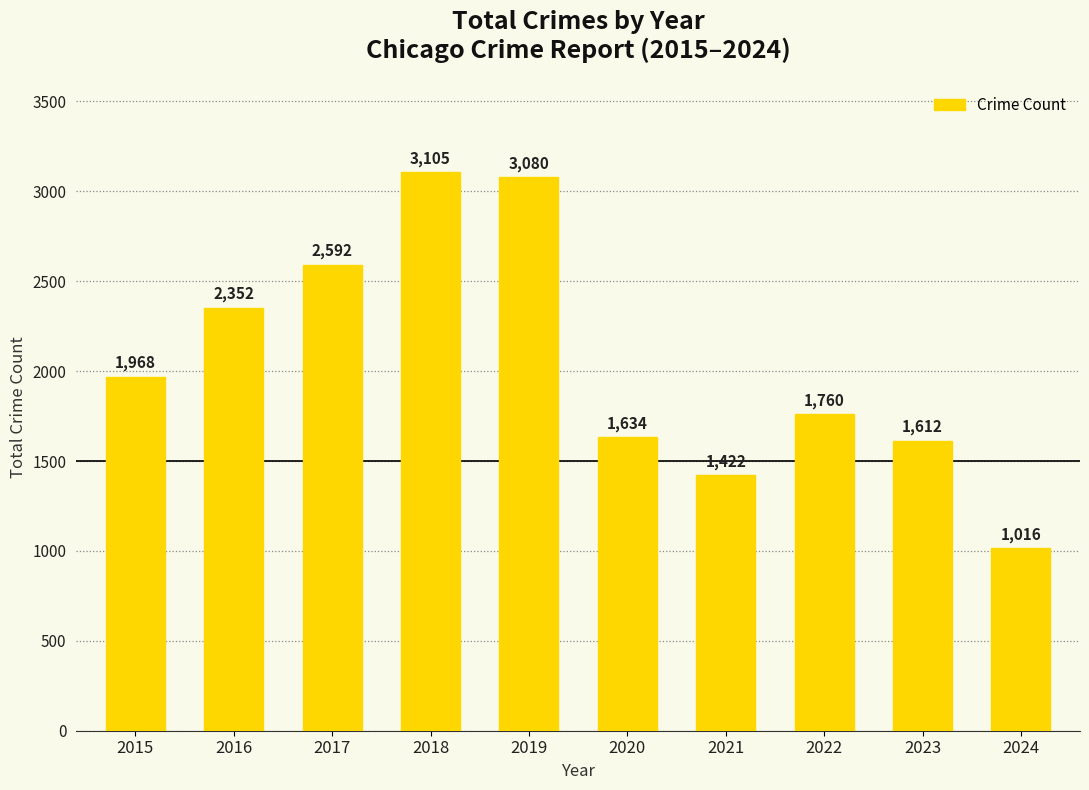

What is the ratio of the value at 2017 to the value at 2021?

1.8